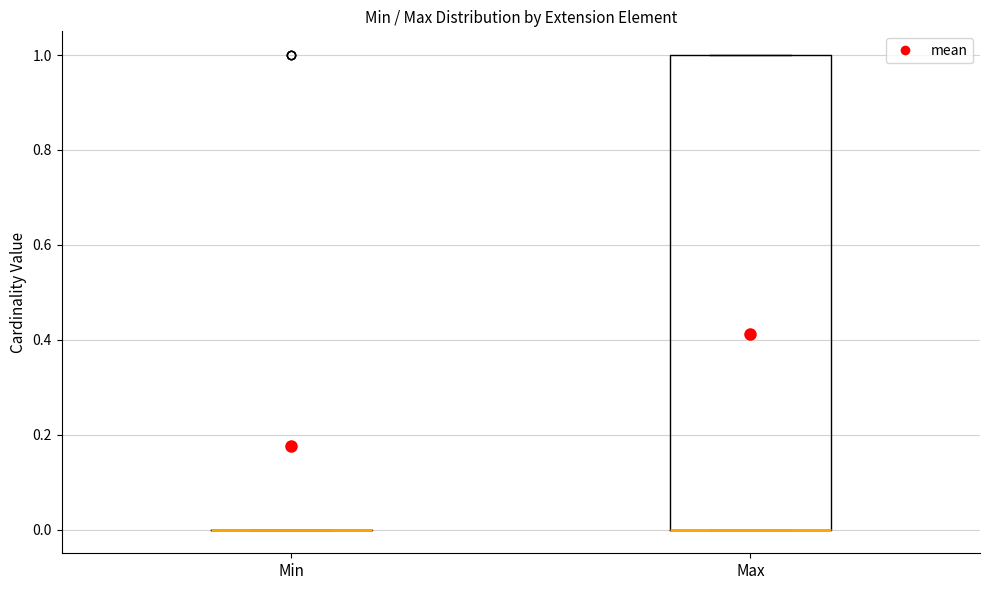

Reading left to right, transcribe this box plot: for each box, give where its median line is, the range the box spans, and where its two whiskers end, as read against the y-axis. The values are not printed on the chart, so give them approximately, as read against the axis.

Min: box collapsed to a line at 0, whiskers 0 to 0
Max: median 0 (drawn on the box's lower edge), box 0 to 1, whiskers 0 to 1